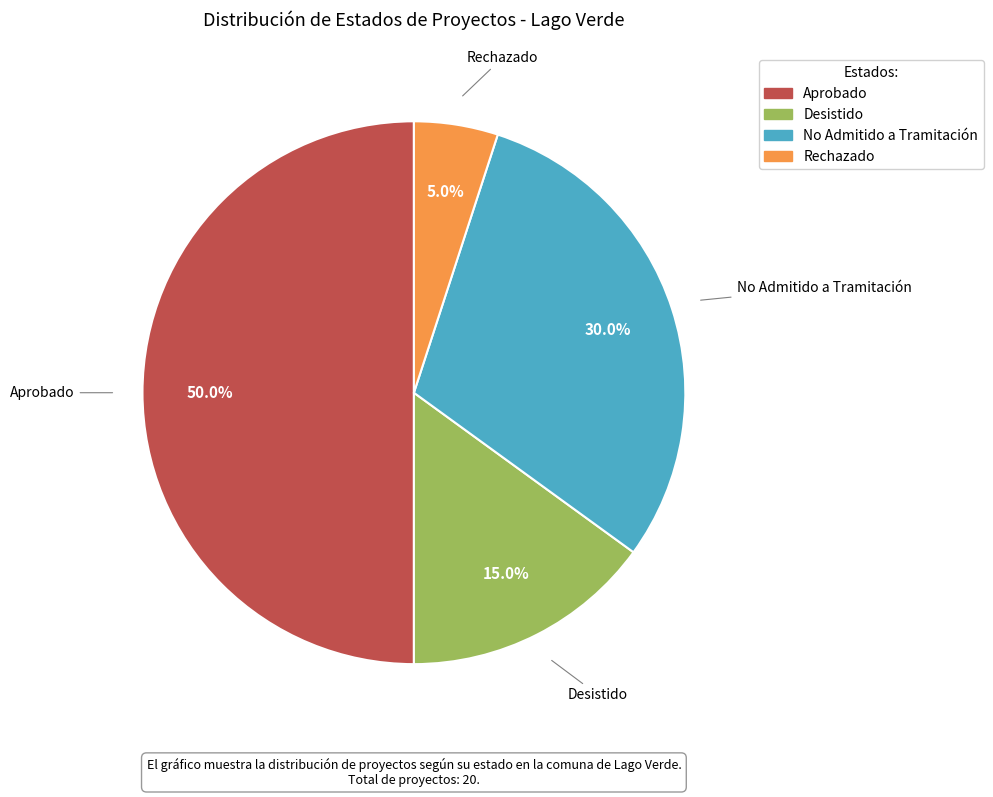

Count the number of slices in the pie.

4